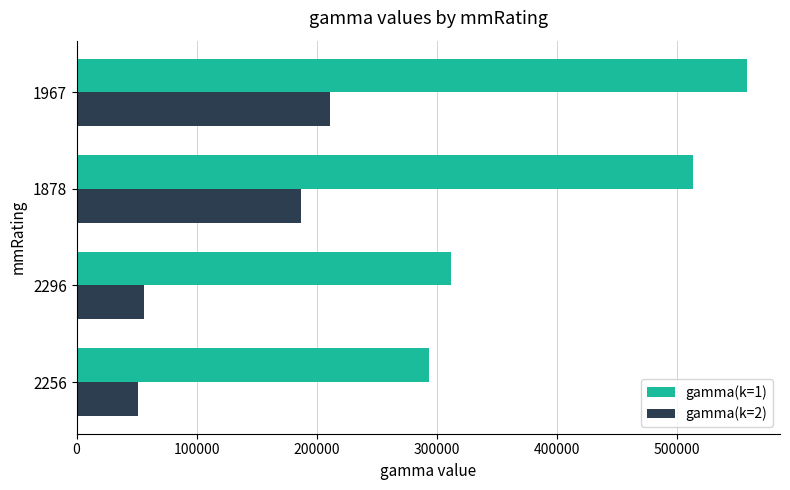

What are all the series names shown in the legend?

gamma(k=1), gamma(k=2)